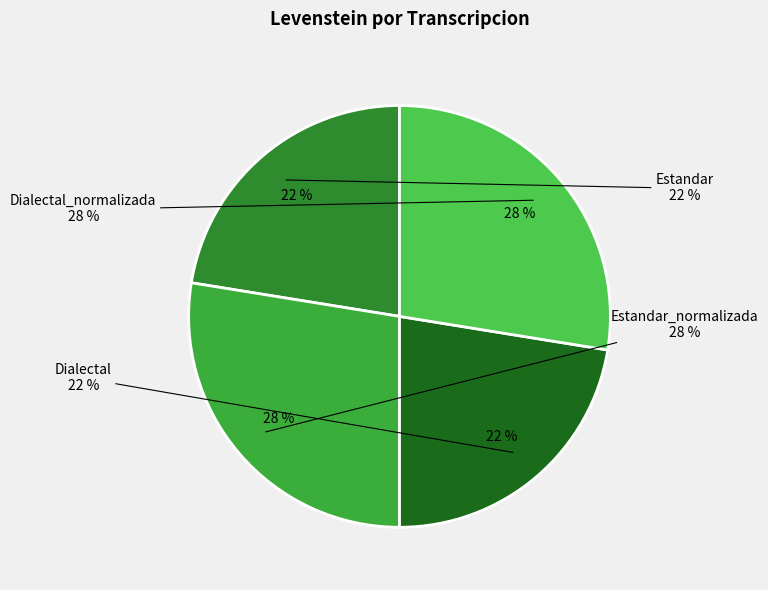

Is it true that Estandar is 37% of the pie?

False